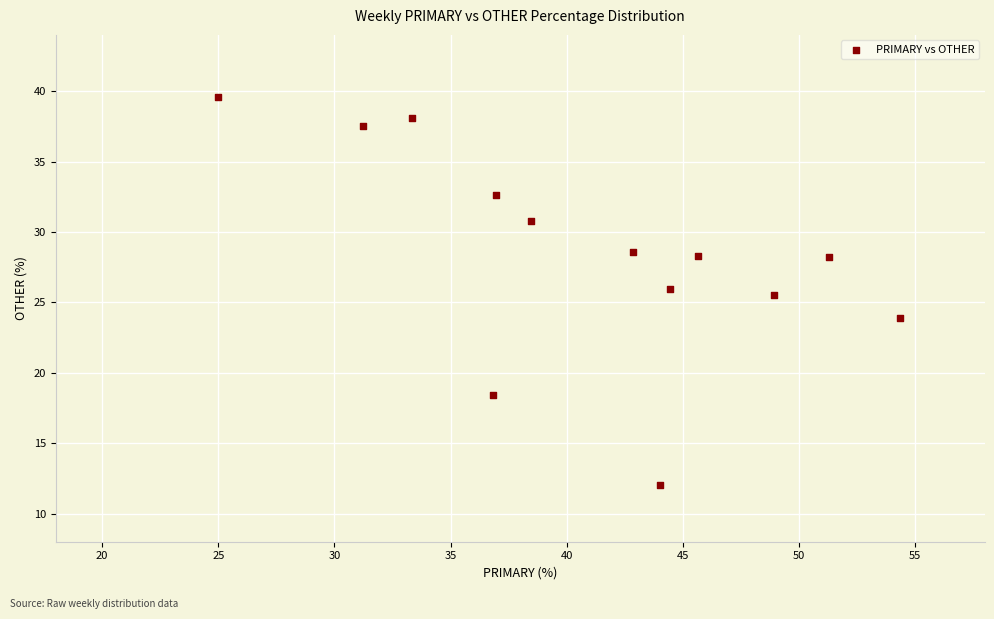

What Y value in the scatter plot is closest to 25?

25.5